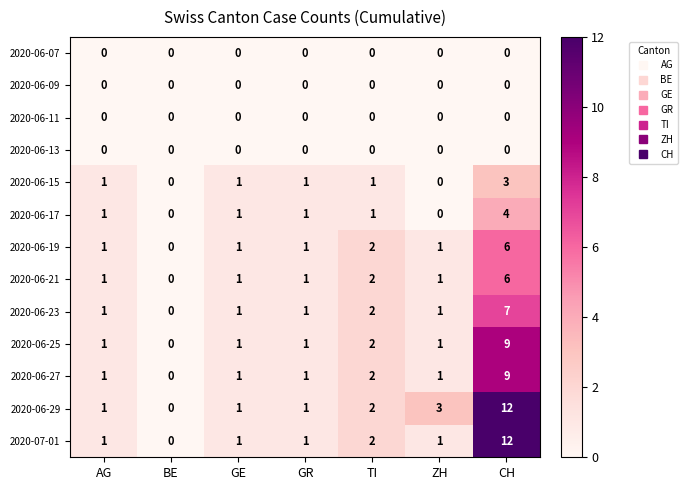

True or false: 2020-06-17 has a value of 5 at CH.

False